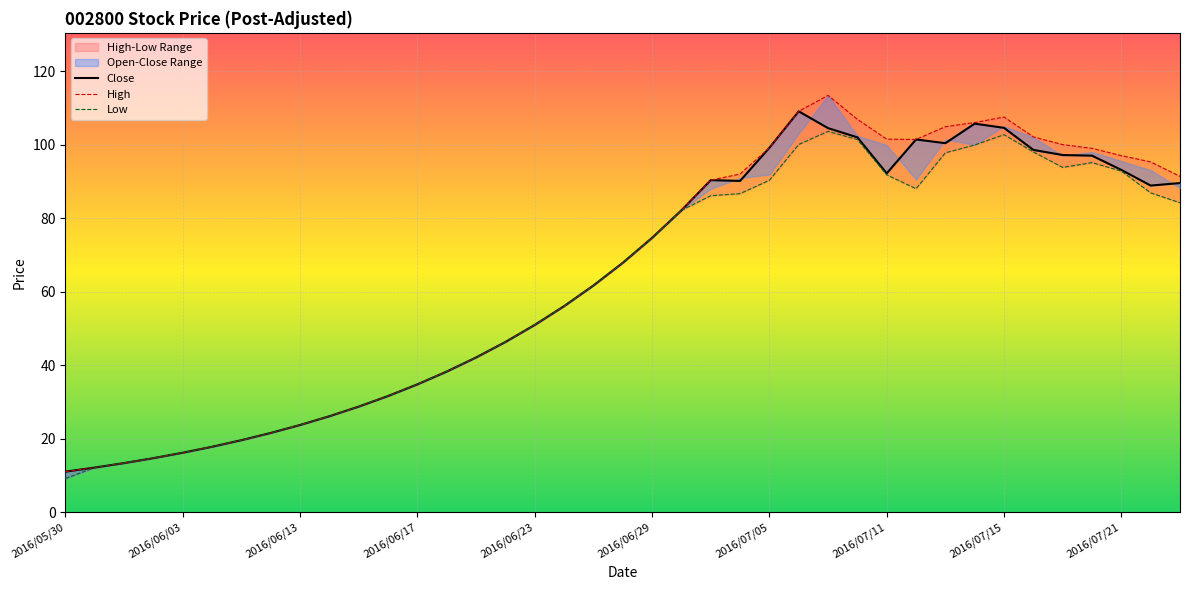

What is the average value of the High series?

64.3